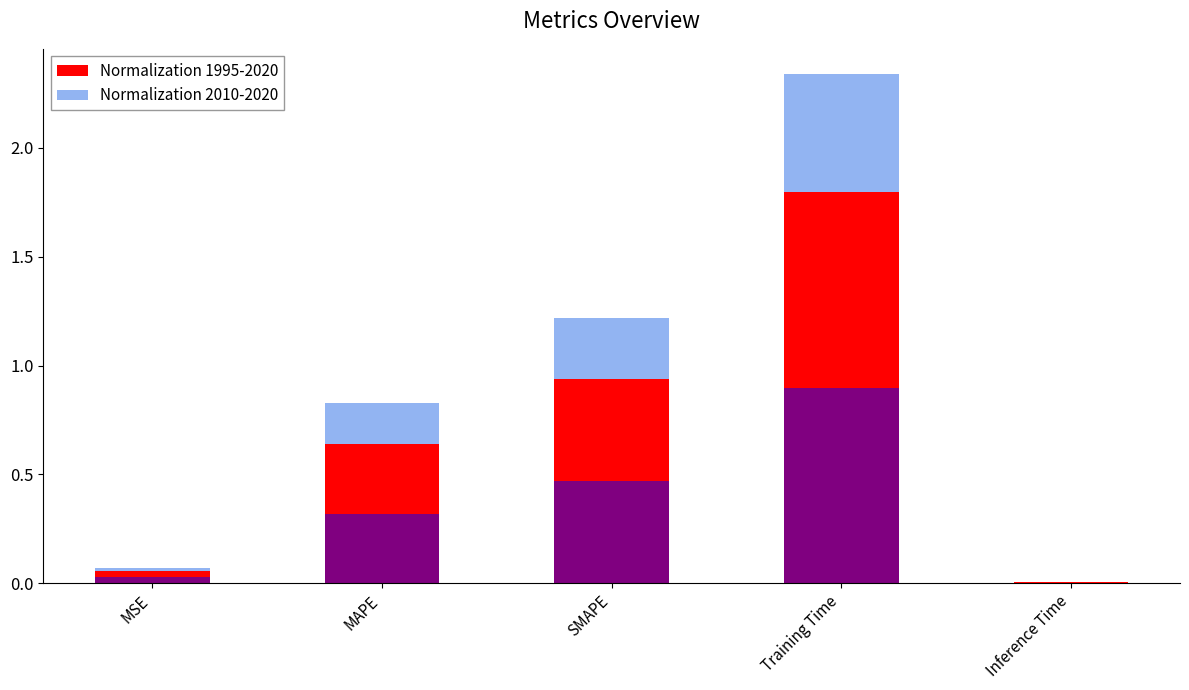

Which has a higher value, SMAPE or MSE?

SMAPE